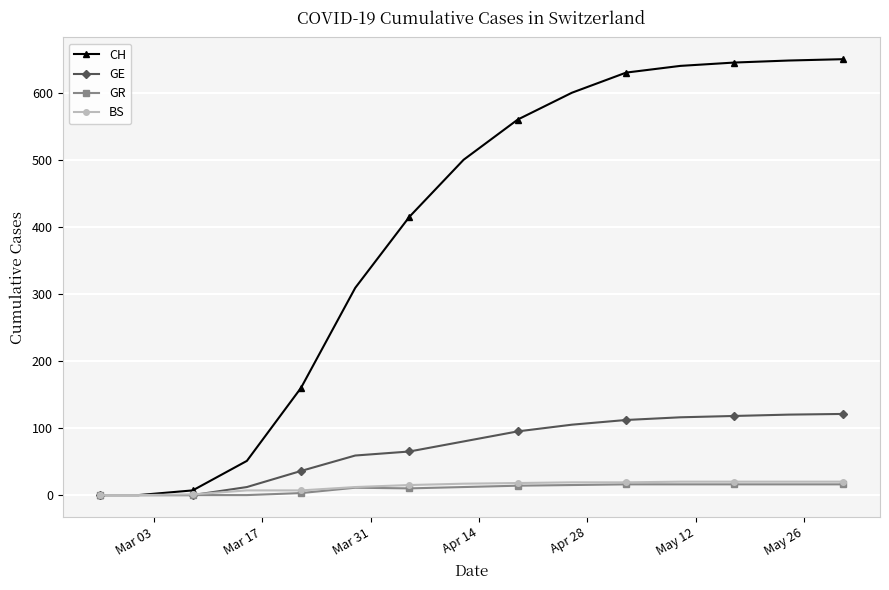

What is the highest value of the CH series?

650